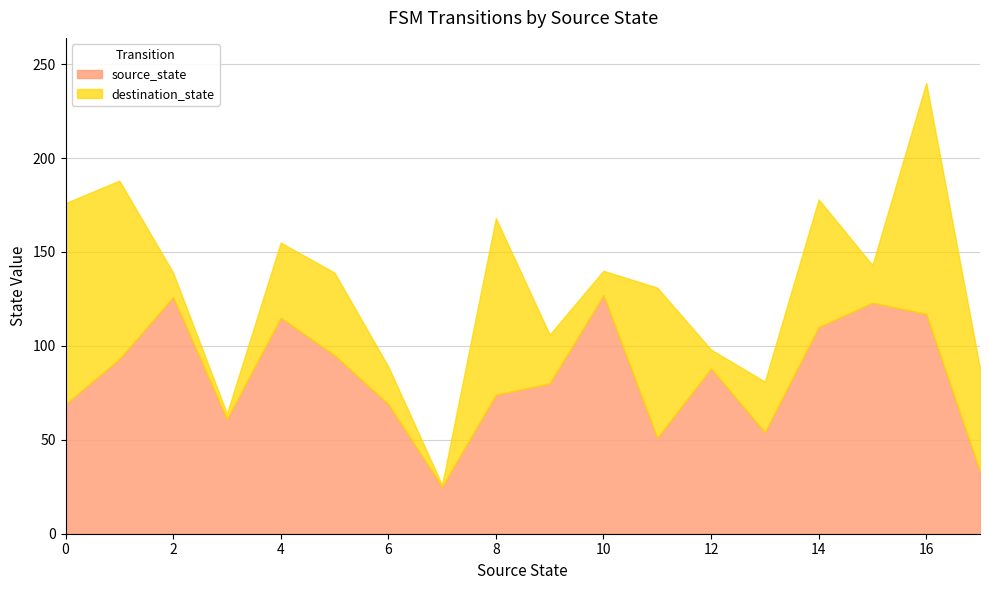

What is the minimum value for source_state?

25